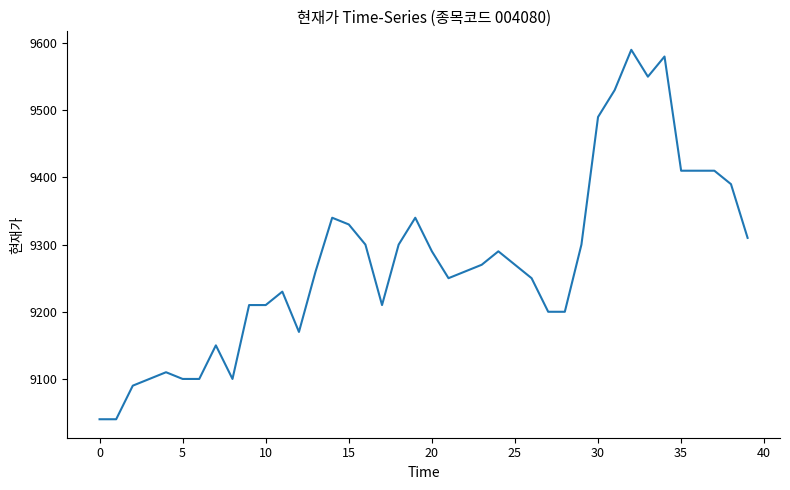

What is the difference between the maximum and minimum values?

550